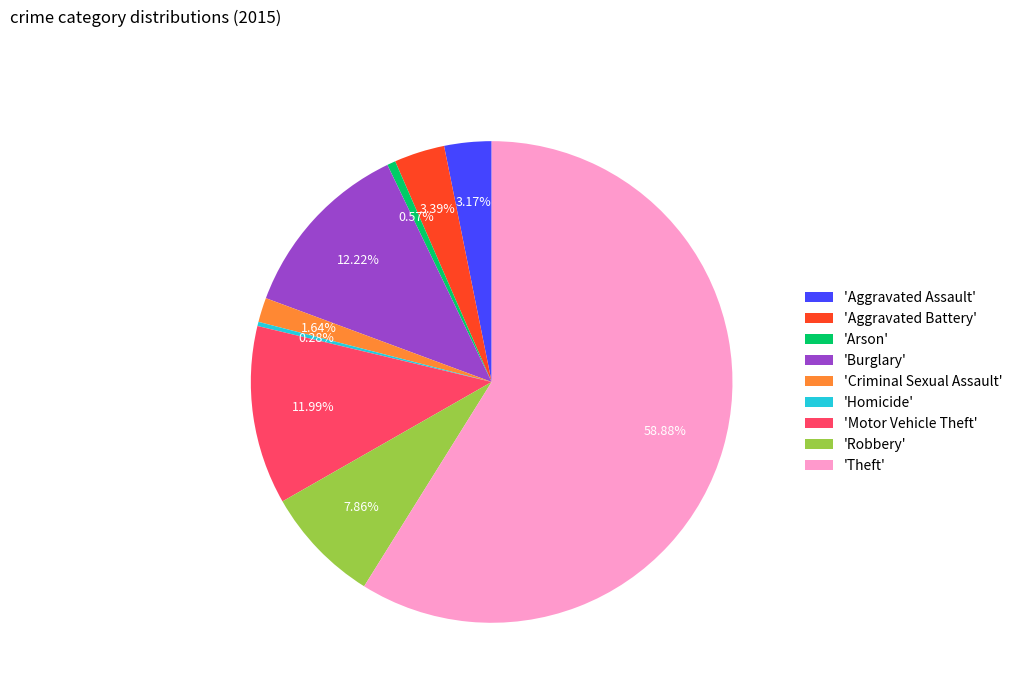

Is there any slice that represents more than half of the pie?

Yes